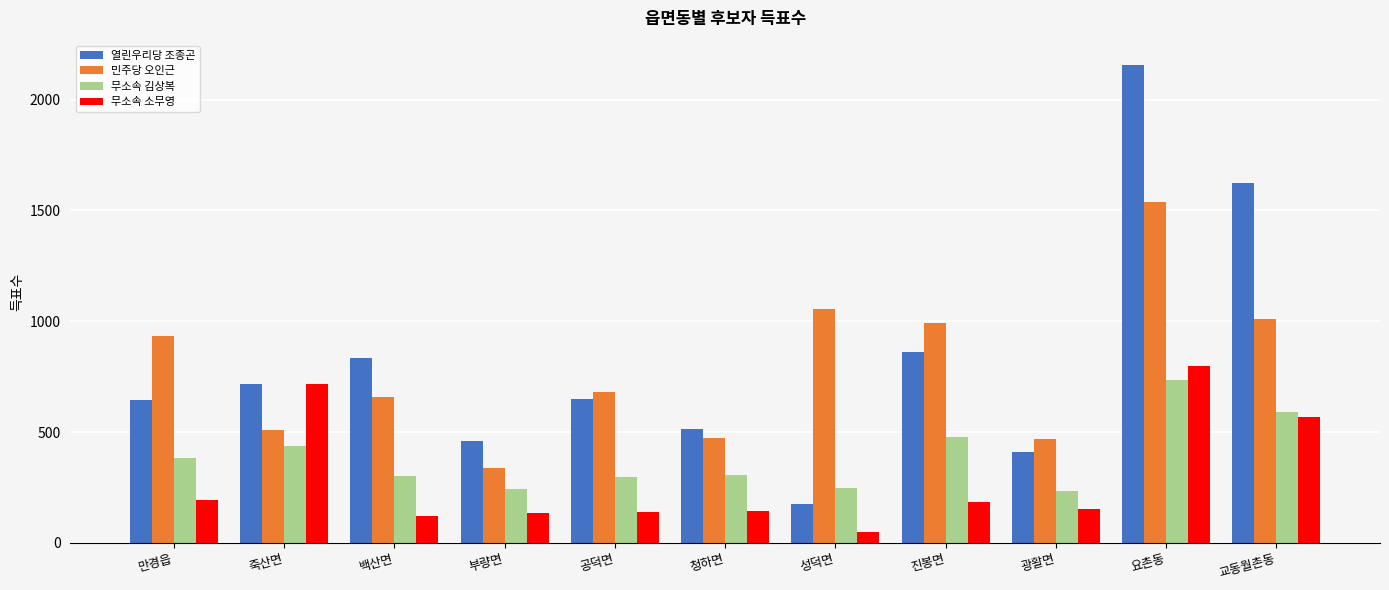

What is the label of the 5th bar from the right?

성덕면